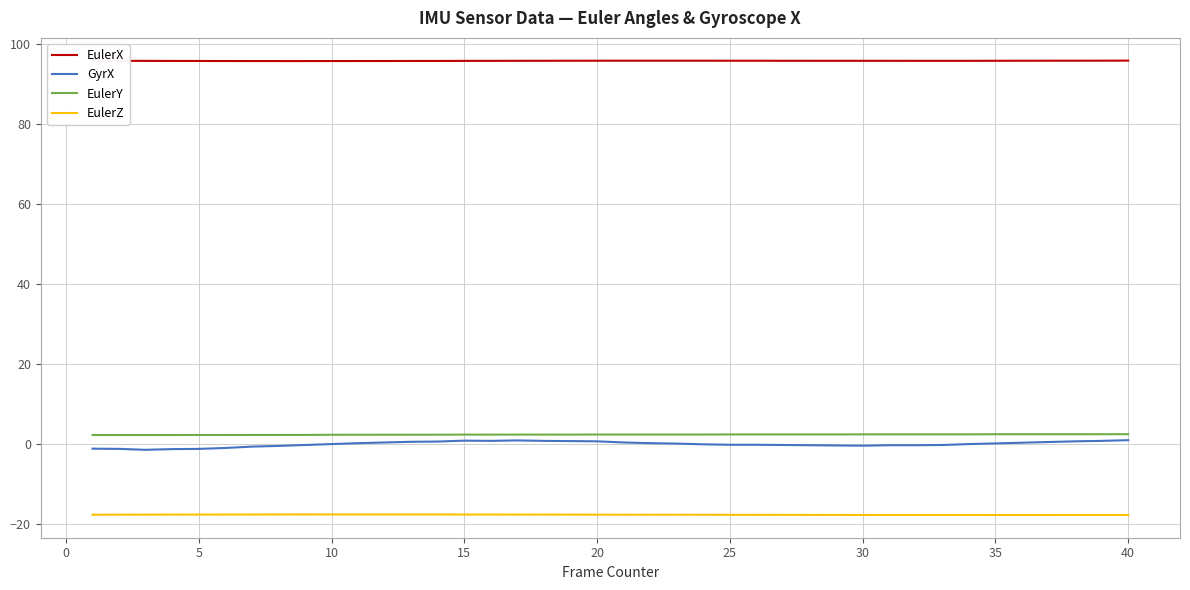

What are all the series names shown in the legend?

EulerX, GyrX, EulerY, EulerZ